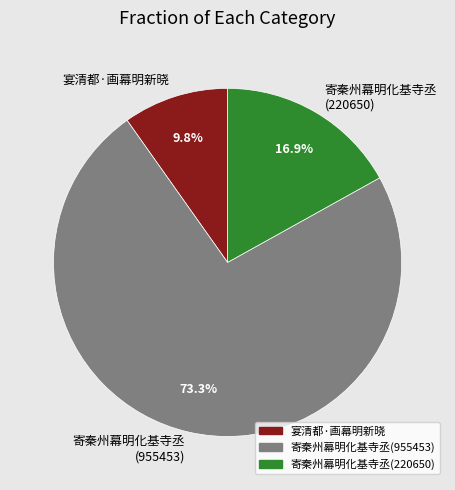

Rank the categories by value from lowest to highest.

宴清都·画幕明新晓, 寄秦州幕明化基寺丞 (220650), 寄秦州幕明化基寺丞 (955453)